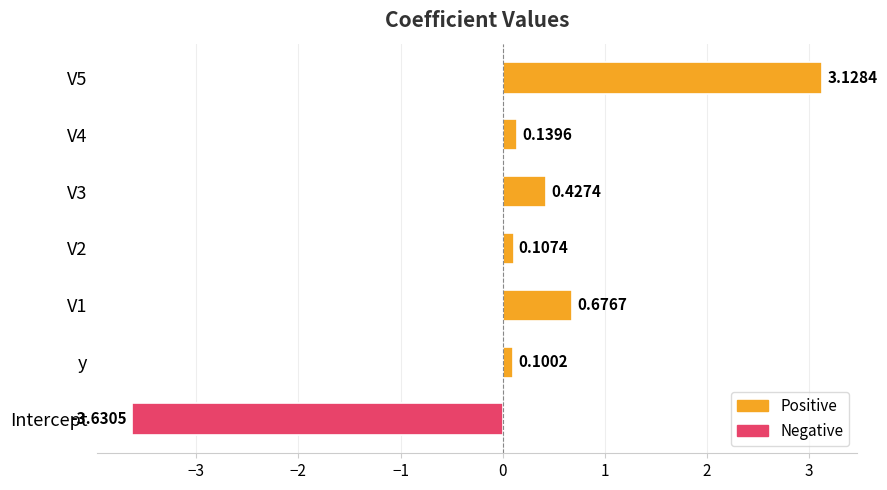

What is the sum of all values?

0.9